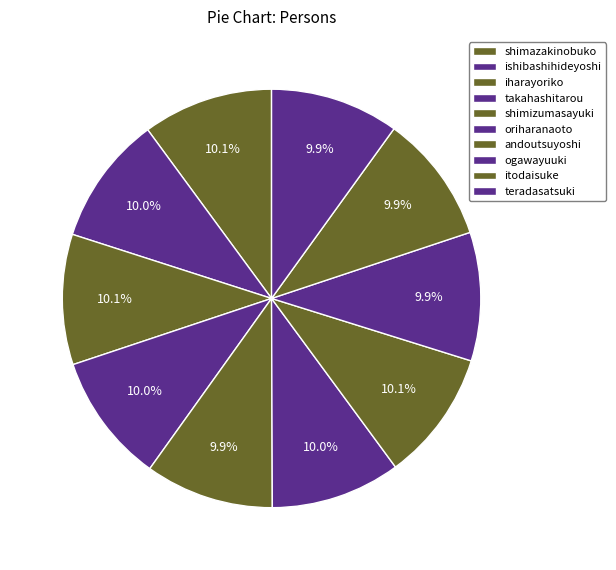

To the nearest percent, what is the combined percentage of ishibashihideyoshi and andoutsuyoshi?

20%